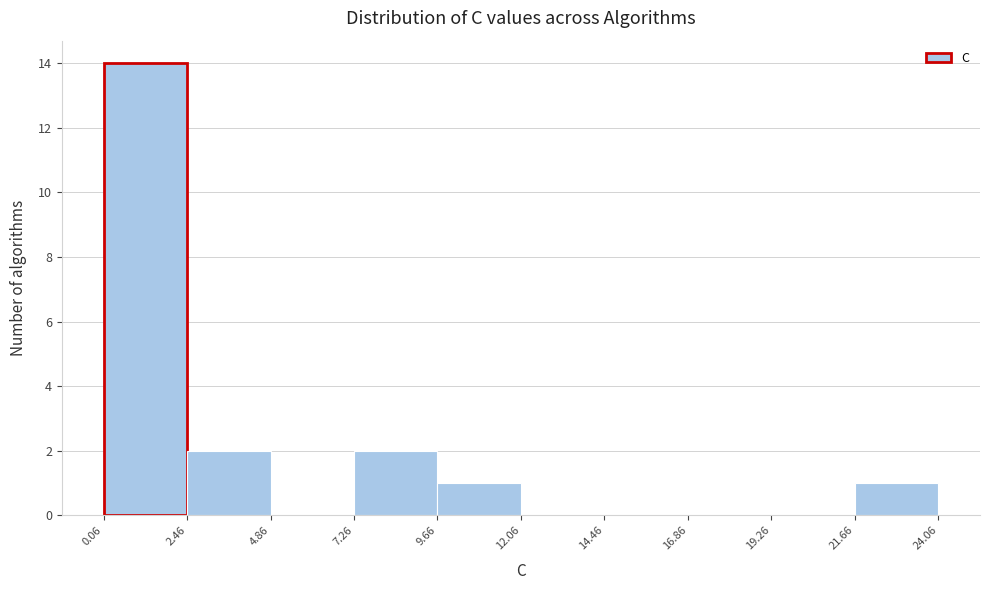

Which range on the x-axis has the tallest bar?

0.06 to 2.46